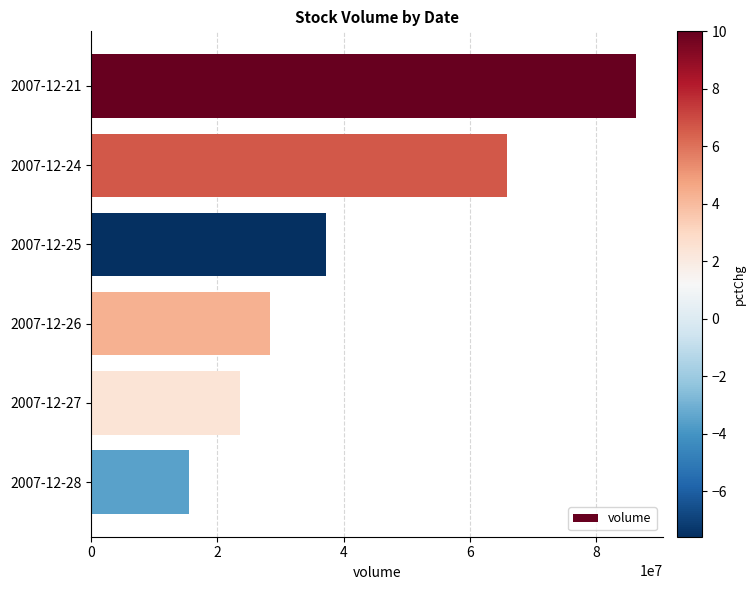

What is the change in value from 2007-12-25 to 2007-12-26?

-8842056